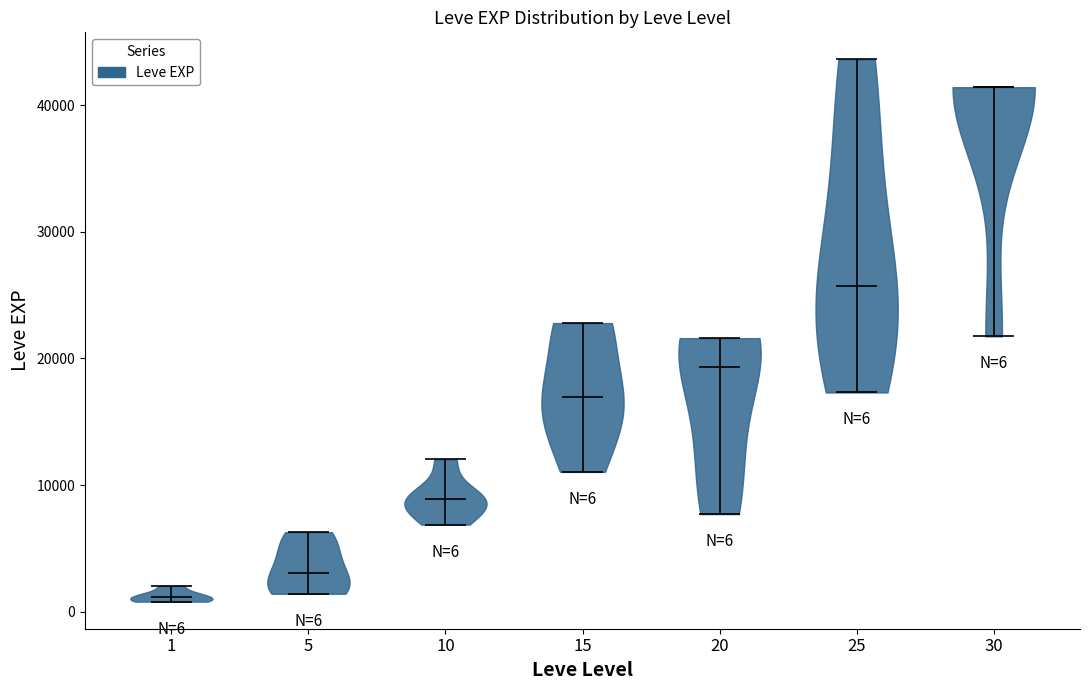

Which violin has the highest median line?

30